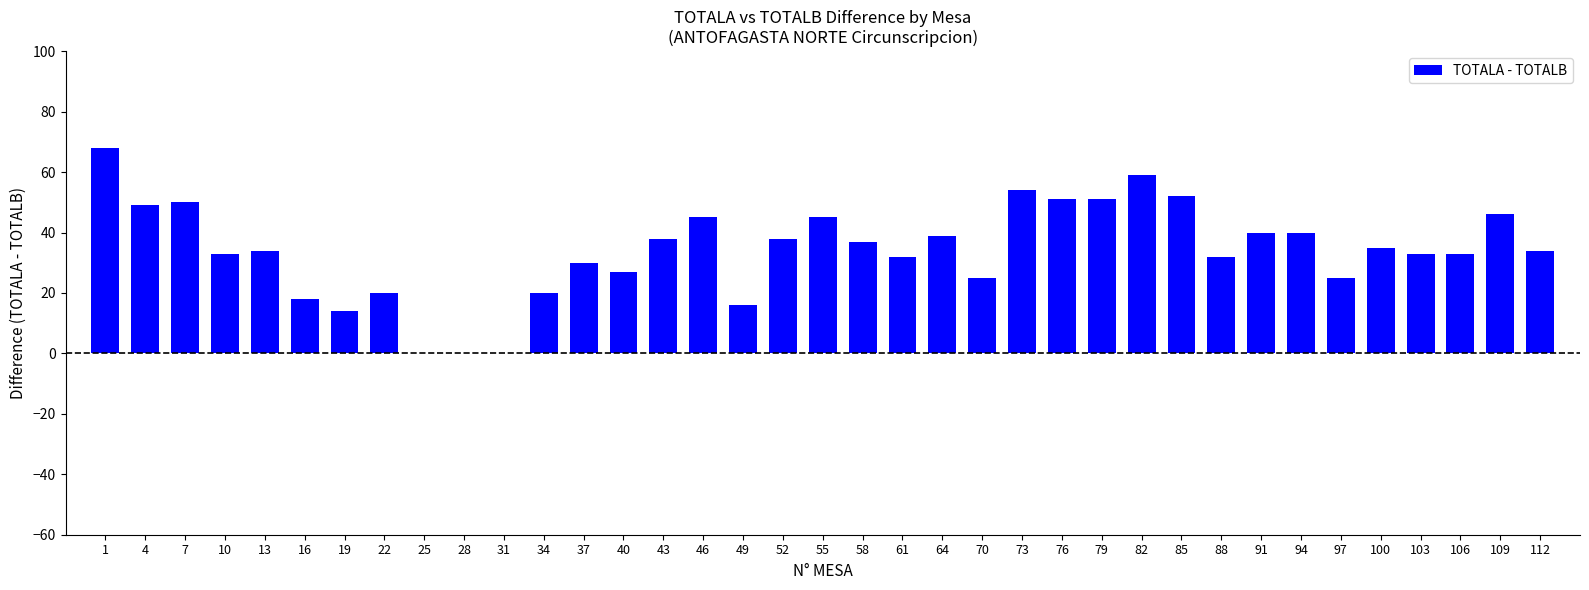

Reading left to right, extract all data points from this chart.

1=68	4=49	7=50	10=33	13=34	16=18	19=14	22=20	25=0	28=0	31=0	34=20	37=30	40=27	43=38	46=45	49=16	52=38	55=45	58=37	61=32	64=39	70=25	73=54	76=51	79=51	82=59	85=52	88=32	91=40	94=40	97=25	100=35	103=33	106=33	109=46	112=34